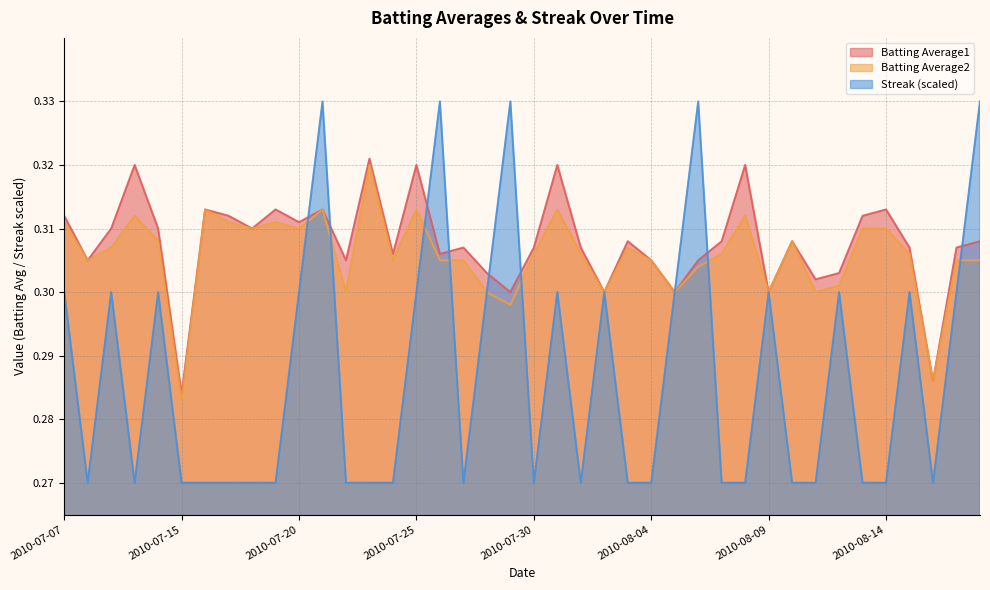

Which series has the largest range (max minus min)?

Streak (scaled)